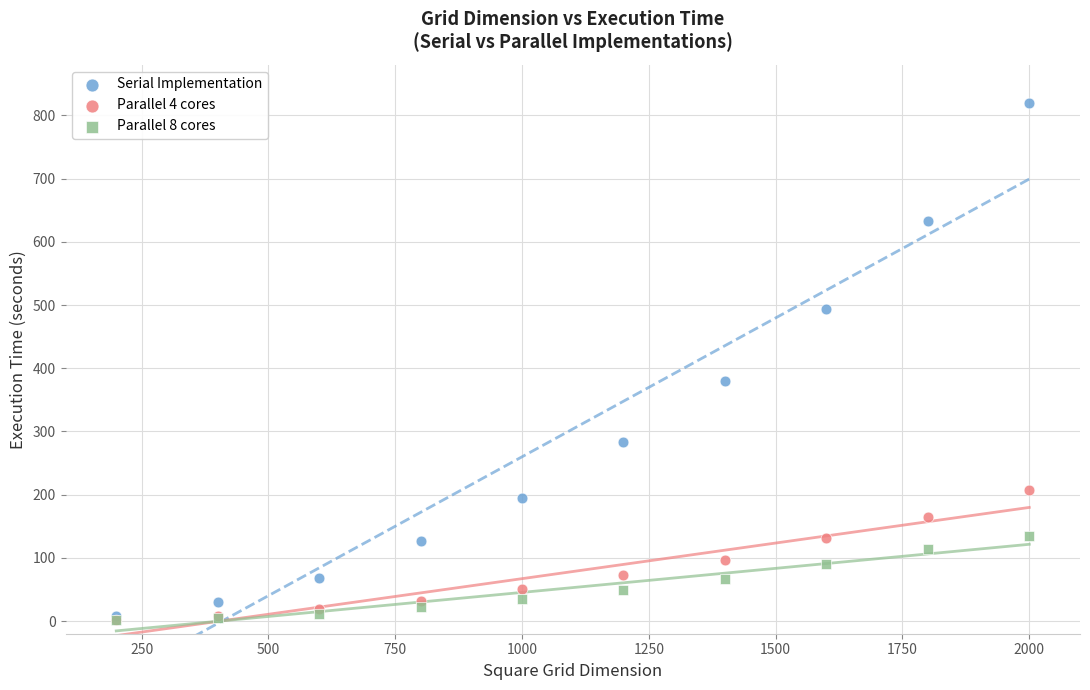

In the Serial Implementation series, what Y value is closest to 413?

380.6